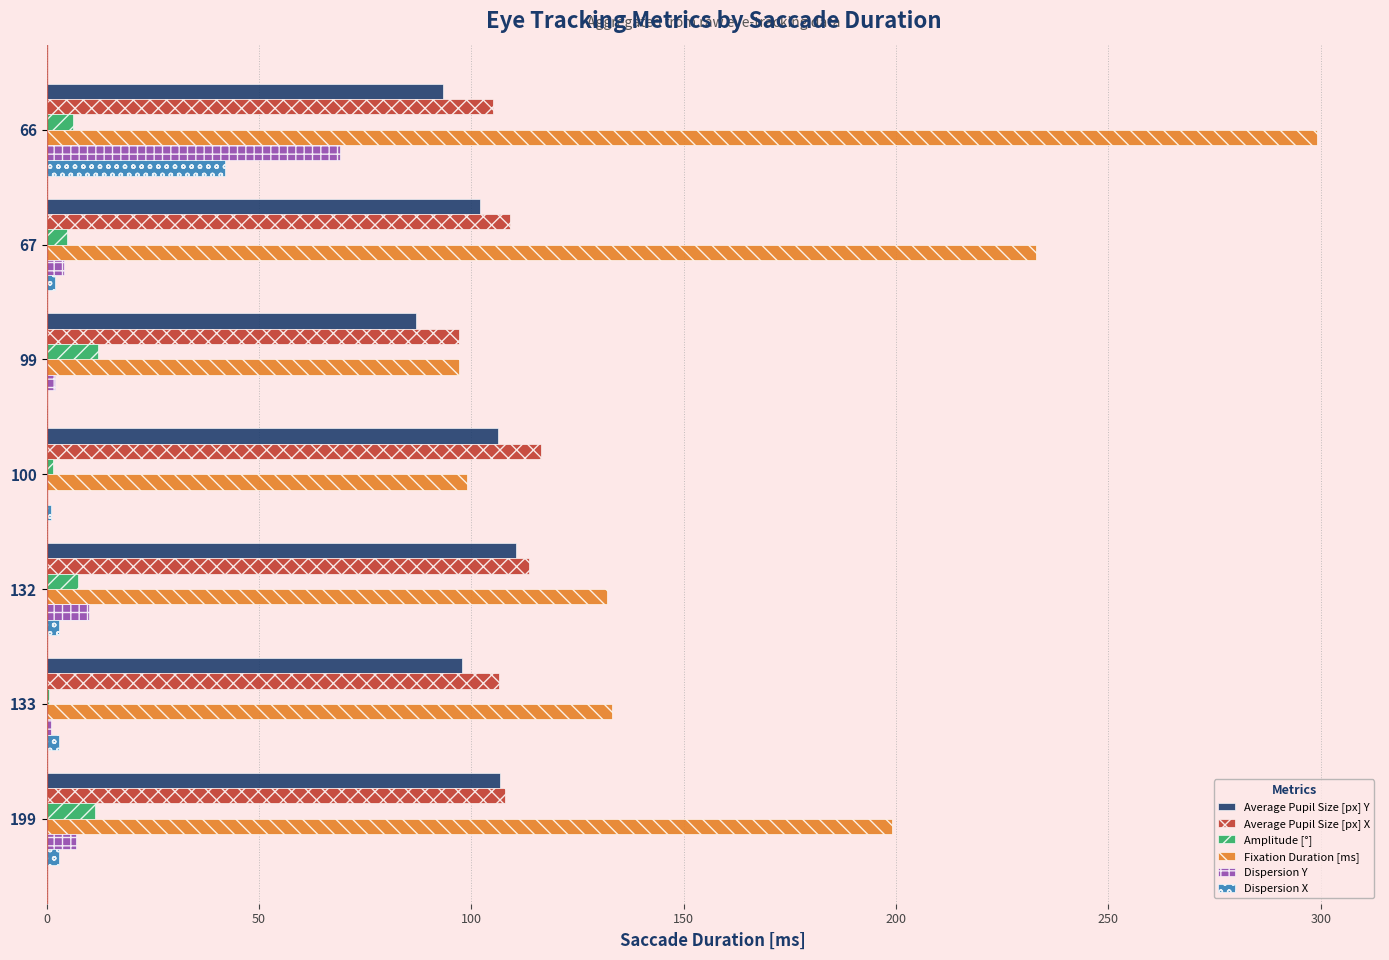

What is the greatest value displayed?

299.0